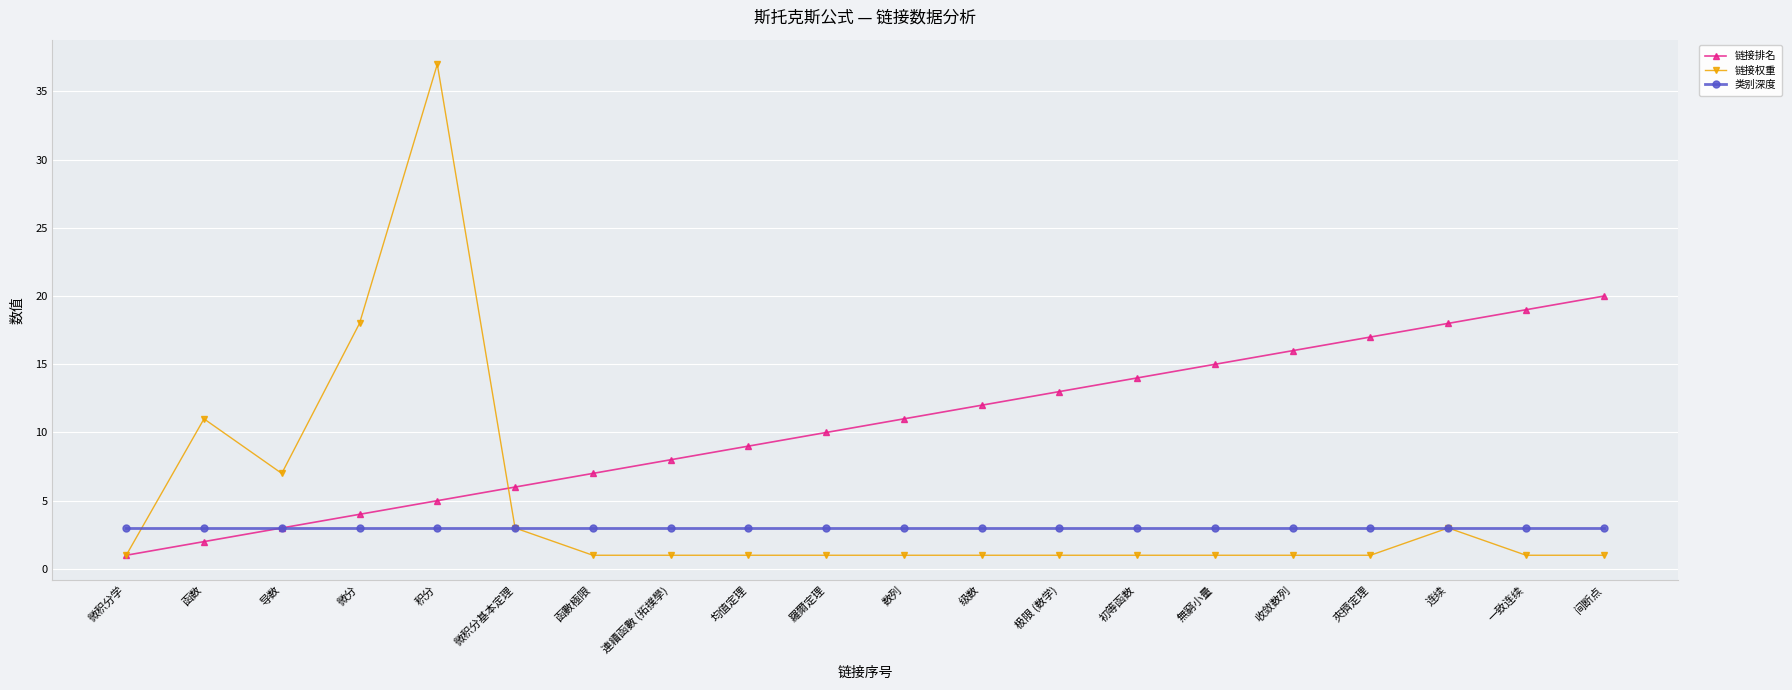

What is the label of the 5th point from the left?

积分